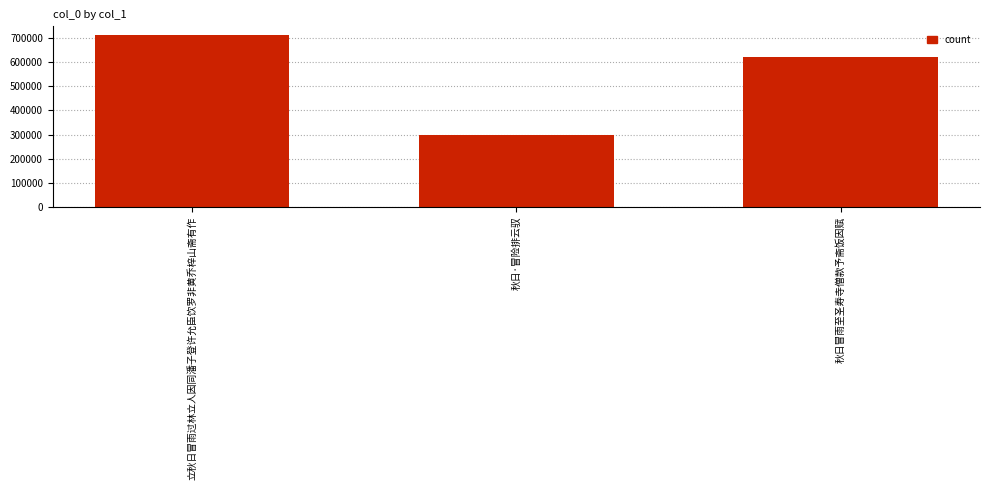

At which category does the chart reach its minimum across all series?

秋日·冒险排云驭